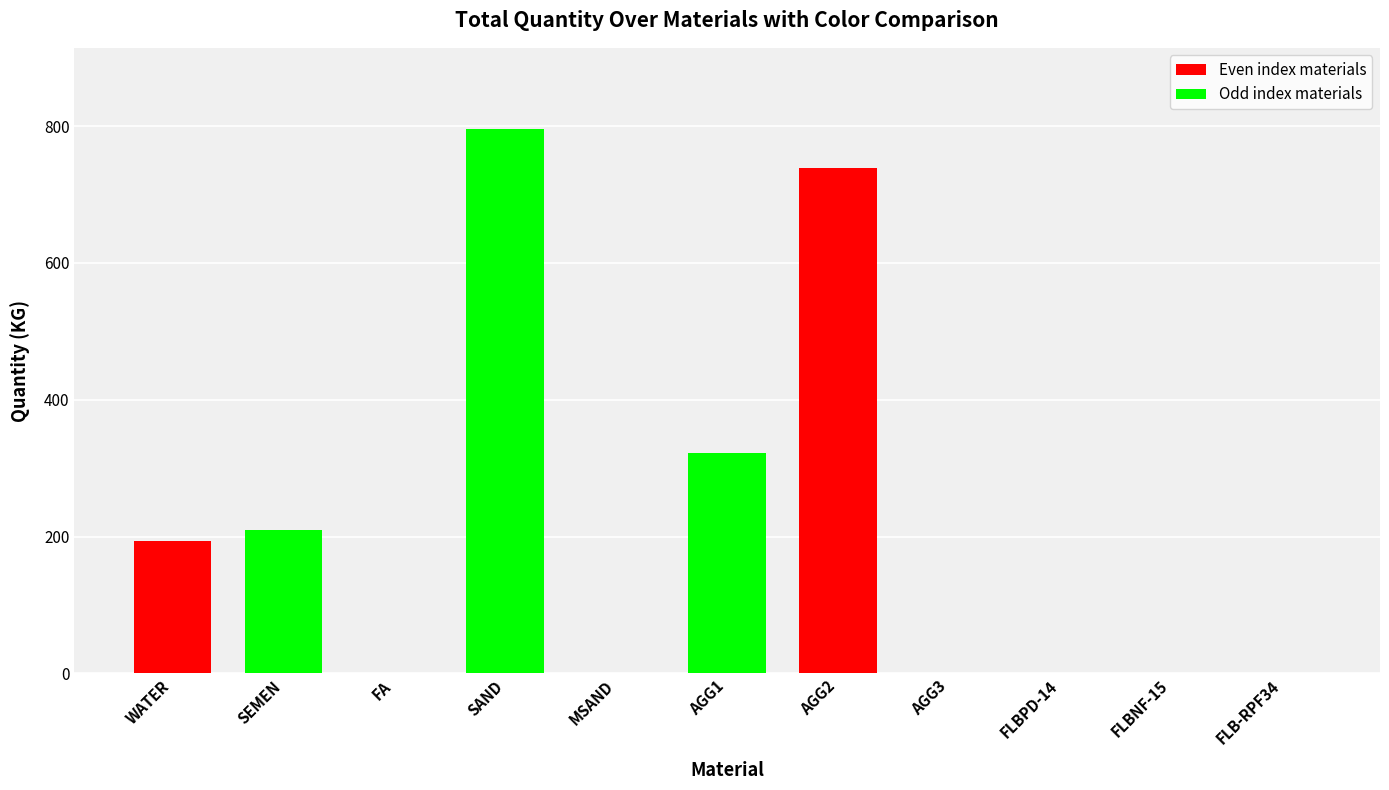

Where is the data nearest to the value 397?

AGG1